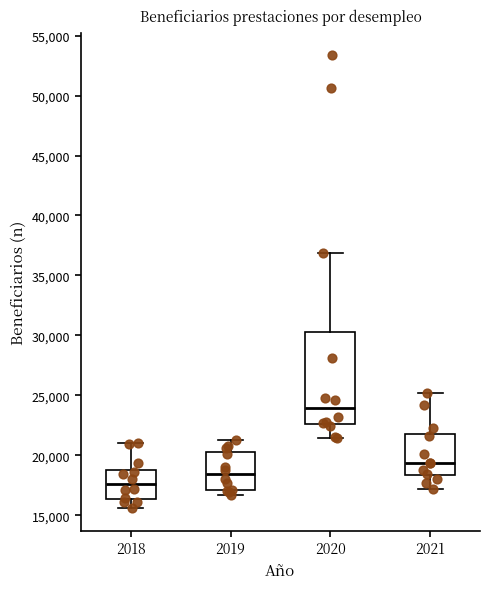

Where is the upper edge of the box at x = 2020 on the y-axis? The values are not printed on the chart, so give them approximately, as read against the axis.

30500